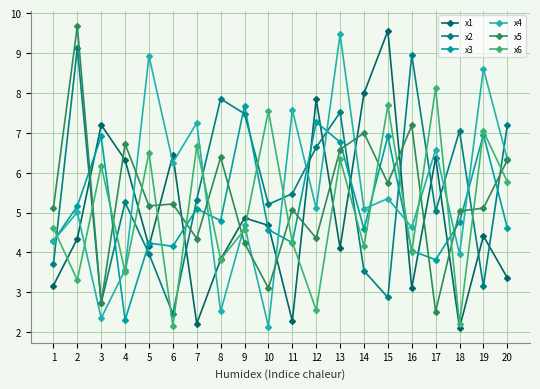

Reading left to right, what are all the values shown in this chart?

x1: 3.2	4.3	7.2	6.3	4.2	6.4	2.2	3.8	4.9	4.7	2.3	7.8	4.1	8.0	9.6	3.1	6.4	2.1	4.4	3.4
x2: 3.7	9.1	2.7	5.3	4.0	2.5	5.3	7.9	7.5	5.2	5.5	6.6	7.5	3.5	2.9	9.0	5.0	7.0	3.1	7.2
x3: 4.3	5.2	6.9	2.3	4.2	4.2	5.1	4.8	7.7	4.6	4.2	7.3	6.8	4.6	6.9	4.0	3.8	4.8	7.0	4.6
x4: 4.3	5.0	2.4	3.6	8.9	6.3	7.2	2.5	4.7	2.1	7.6	5.1	9.5	5.1	5.4	4.6	6.6	4.0	8.6	6.3
x5: 5.1	9.7	2.7	6.7	5.2	5.2	4.3	6.4	4.2	3.1	5.1	4.4	6.6	7.0	5.7	7.2	2.5	5.0	5.1	6.3
x6: 4.6	3.3	6.2	3.5	6.5	2.2	6.7	3.8	4.6	7.5	4.3	2.6	6.3	4.2	7.7	4.0	8.1	2.2	7.0	5.8